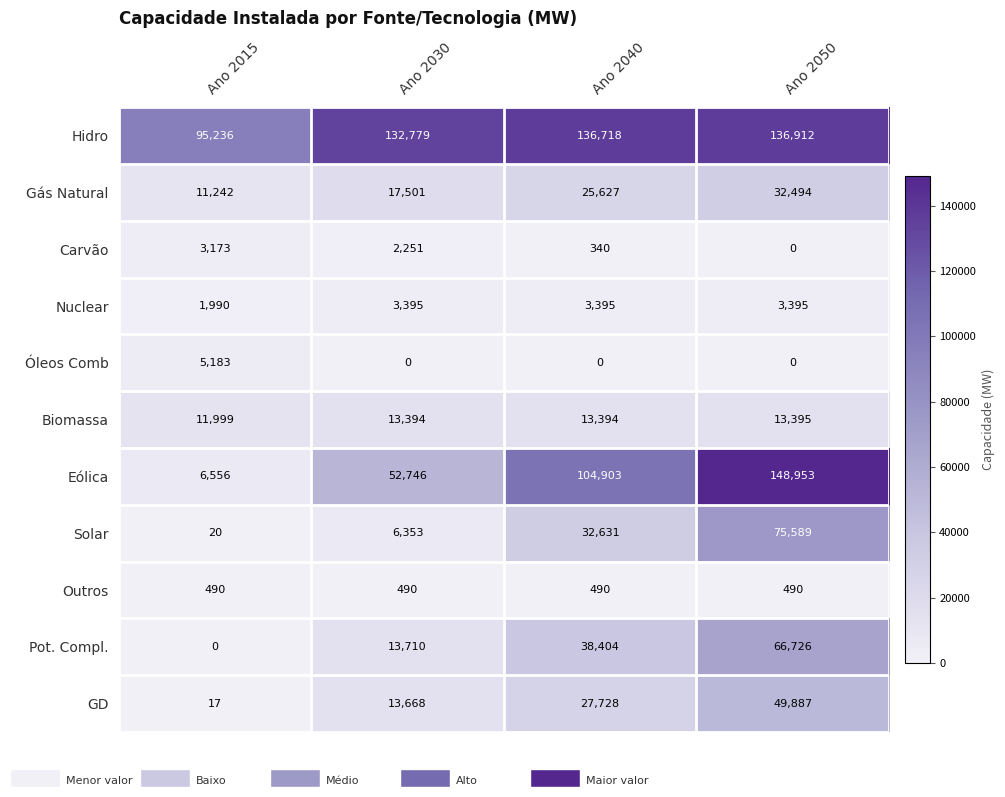

What is the sum of the Carvão values at Ano 2015 and Ano 2040?

3513